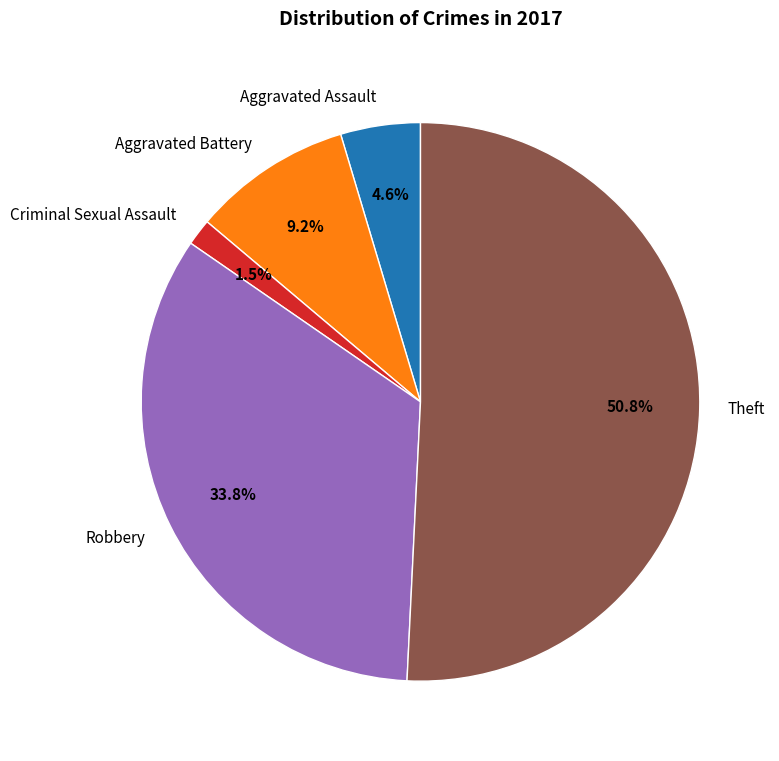

Does Theft account for over 50% of the chart?

Yes